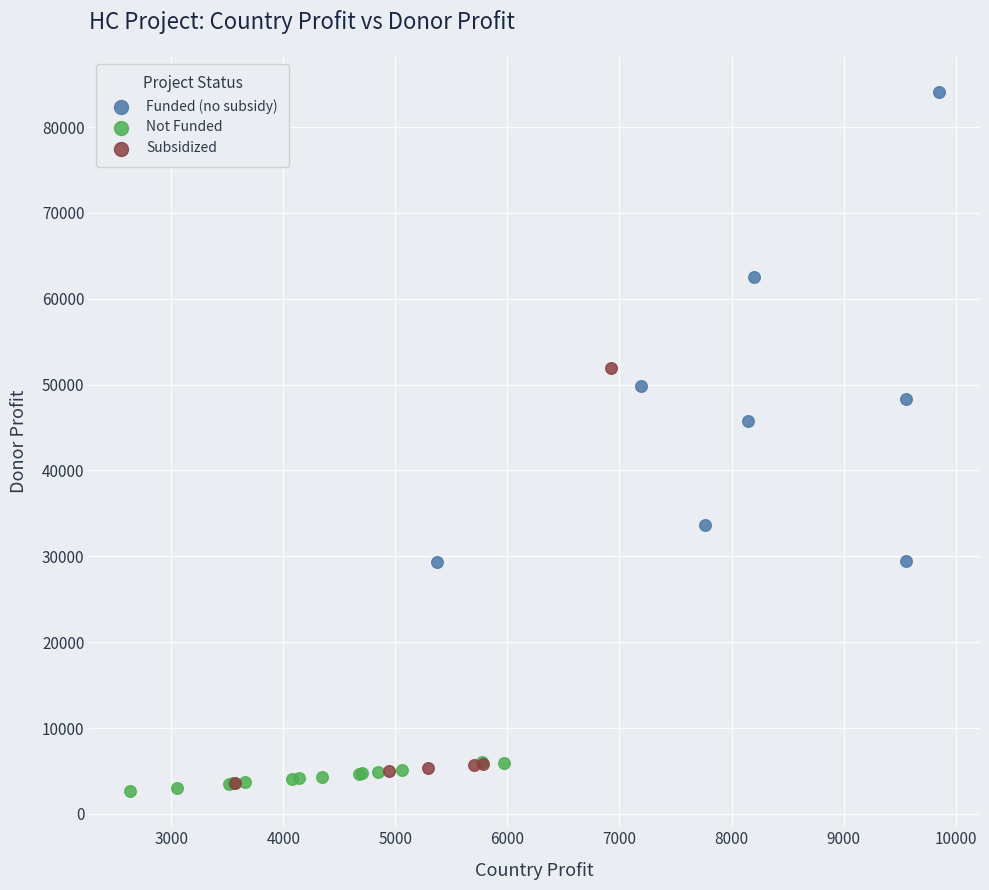

Which series reaches the maximum Y coordinate?

Funded (no subsidy)